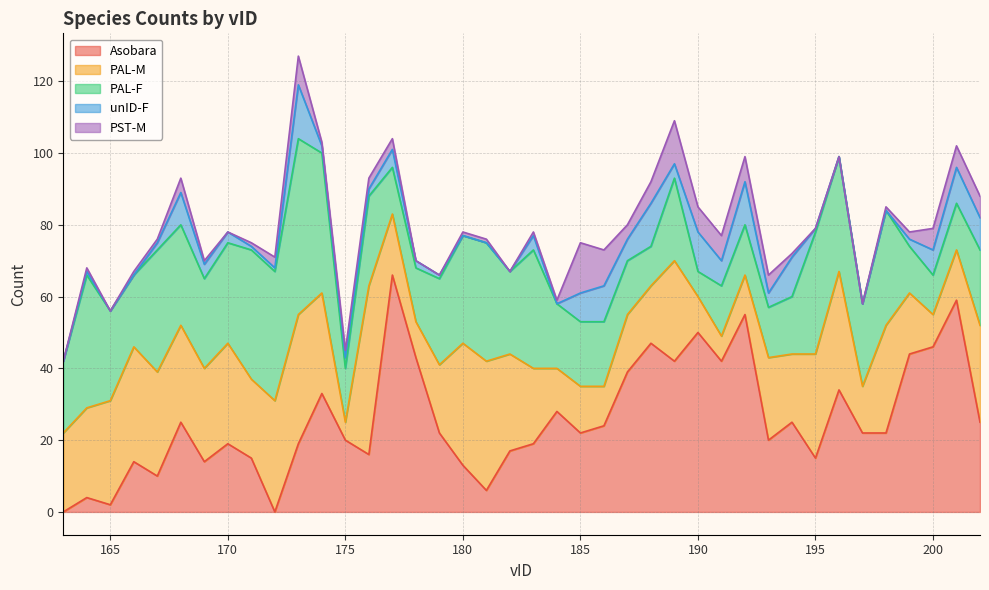

Reading left to right, what are all the values shown in this chart?

Asobara: 0	4	2	14	10	25	14	19	15	0	19	33	20	16	66	43	22	13	6	17	19	28	22	24	39	47	42	50	42	55	20	25	15	34	22	22	44	46	59	25
PAL-M: 22	25	29	32	29	27	26	28	22	31	36	28	5	47	17	10	19	34	36	27	21	12	13	11	16	16	28	10	7	11	23	19	29	33	13	30	17	9	14	27
PAL-F: 20	37	25	20	34	28	25	28	36	36	49	39	15	25	13	15	24	30	33	23	33	18	18	18	15	11	23	7	14	14	14	16	34	32	23	32	13	11	13	21
unID-F: 0	1	0	0	2	9	4	3	1	1	15	2	3	2	5	2	1	0	0	0	4	0	8	10	6	12	4	11	7	12	4	11	1	0	0	0	2	7	10	9
PST-M: 0	1	0	1	1	4	1	0	1	3	8	1	2	3	3	0	0	1	1	0	1	1	14	10	4	6	12	7	7	7	5	1	0	0	0	1	2	6	6	6